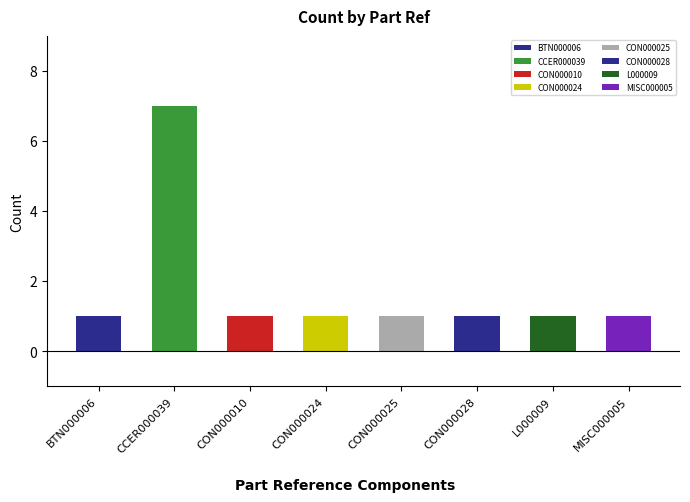

The value at L000009 is 1. True or false?

False